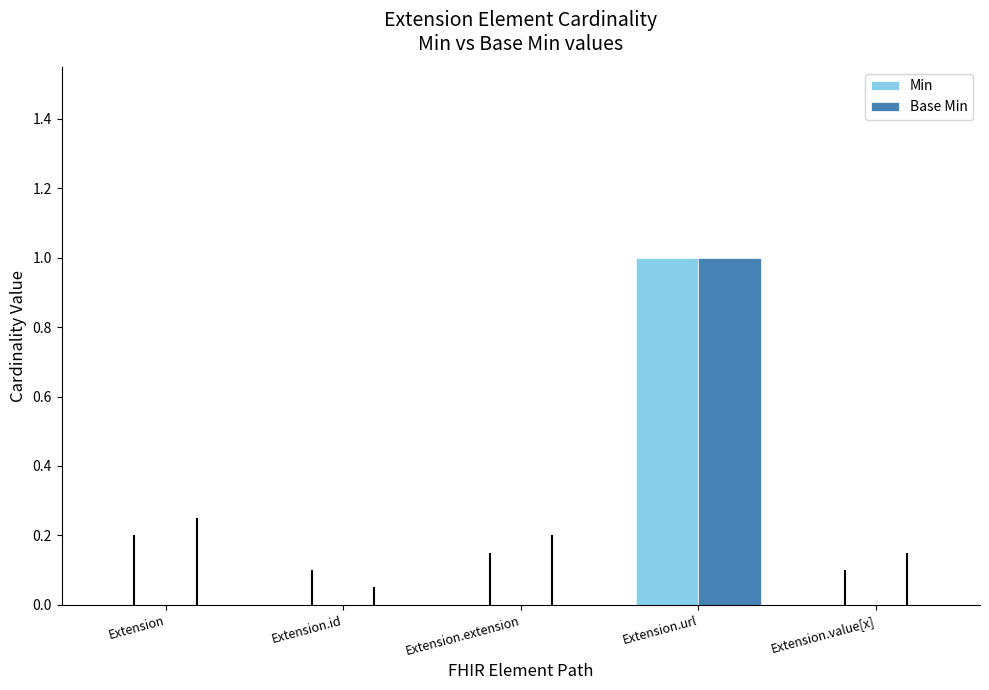

Reading left to right, what are all the values shown in this chart?

Min: 0	0	0	1	0
Base Min: 0	0	0	1	0